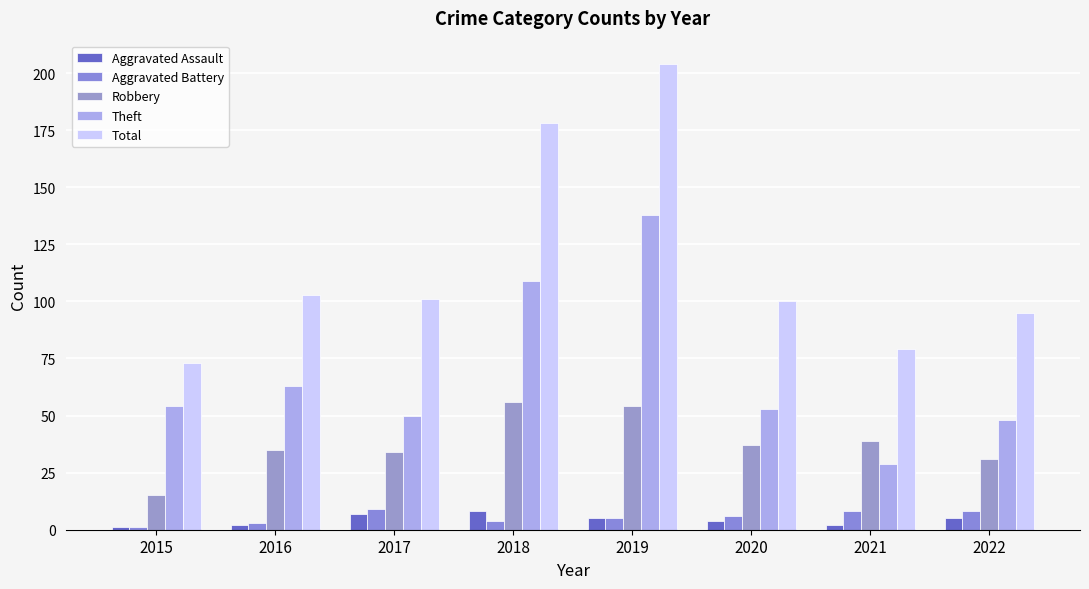

What are all the series names shown in the legend?

Aggravated Assault, Aggravated Battery, Robbery, Theft, Total